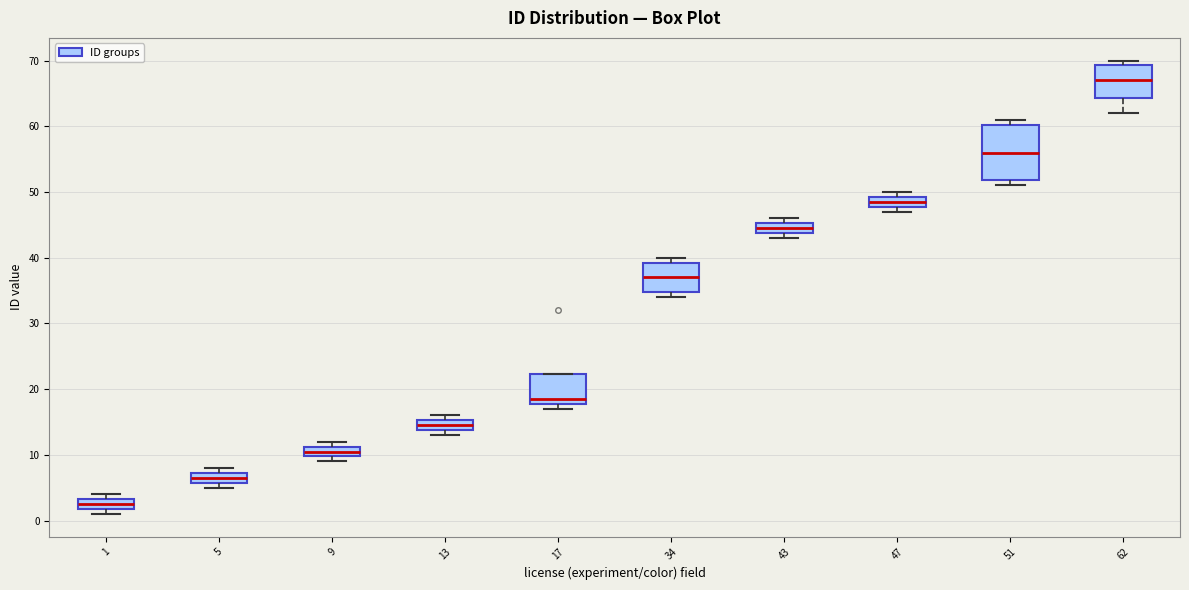

Reading left to right, transcribe this box plot: for each box, give where its median line is, the range the box spans, and where its two whiskers end, as read against the y-axis. The values are not printed on the chart, so give them approximately, as read against the axis.

1: median 3 (inside the box), box 2 to 3, whiskers 1 to 4
5: median 7 (inside the box), box 6 to 7, whiskers 5 to 8
9: median 11 (inside the box), box 10 to 11, whiskers 9 to 12
13: median 15 (inside the box), box 14 to 15, whiskers 13 to 16
17: median 19, box 18 to 22, whiskers 17 to 22
34: median 37, box 35 to 39, whiskers 34 to 40
43: median 45 (inside the box), box 44 to 45, whiskers 43 to 46
47: median 49 (inside the box), box 48 to 49, whiskers 47 to 50
51: median 56, box 52 to 60, whiskers 51 to 61
62: median 67, box 64 to 69, whiskers 62 to 70